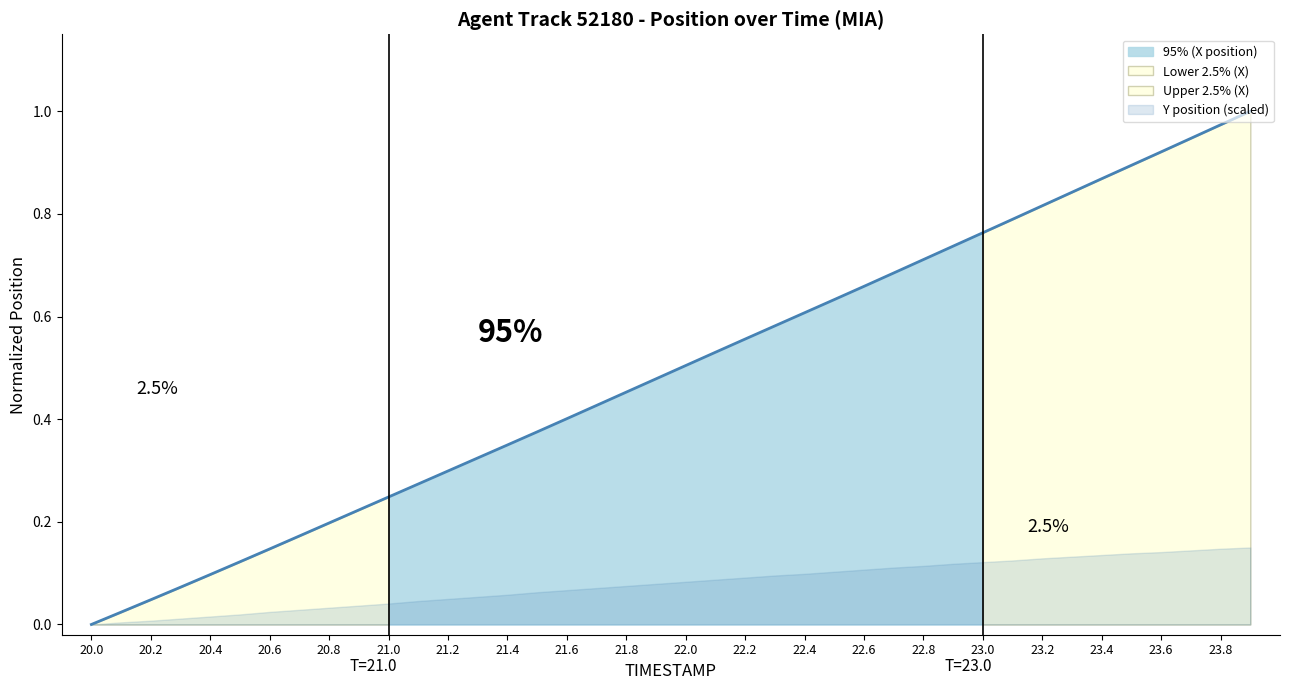

The value at 22.2 is 0.5. True or false?

False